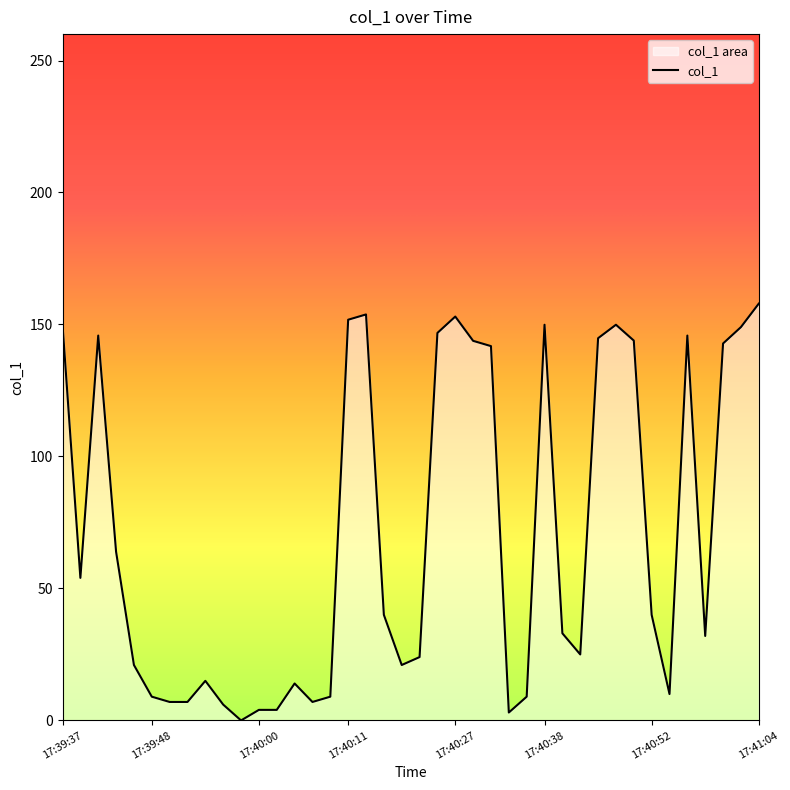

The value at 17:39:46 is 21.0. True or false?

True